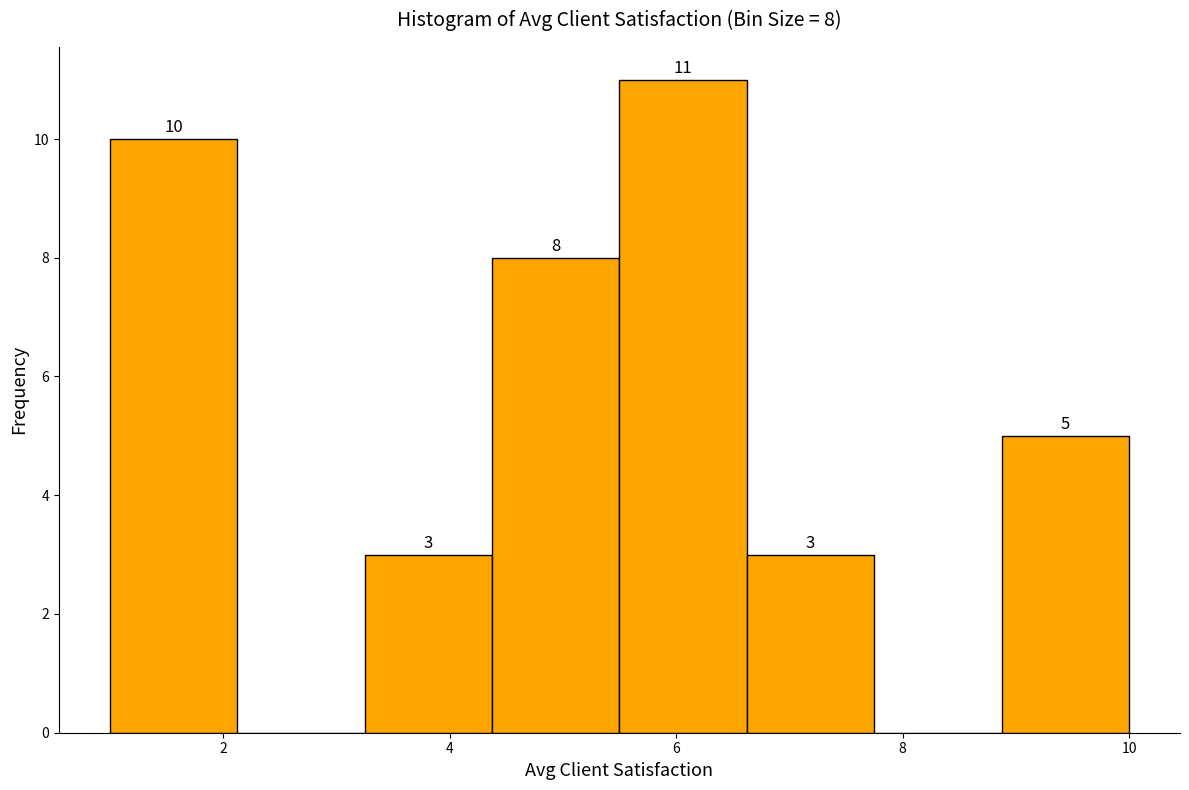

Which range on the x-axis has the tallest bar?

5.6 to 6.6